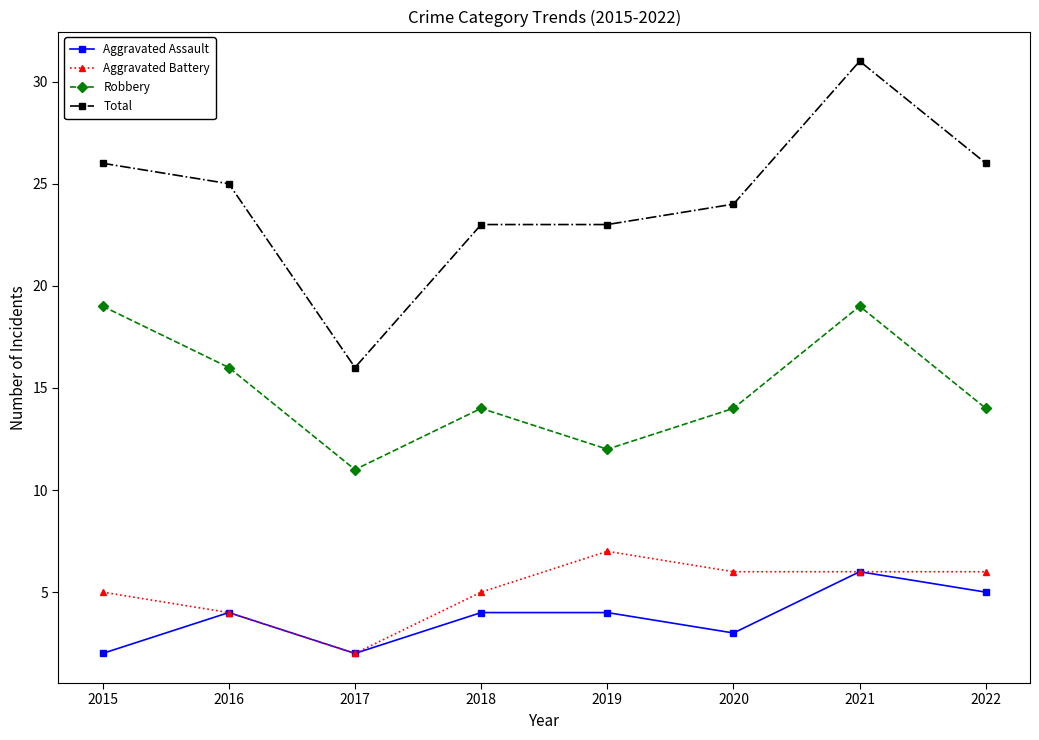

Reading right to left, transcribe all the data shown in this chart.

Aggravated Assault: 5	6	3	4	4	2	4	2
Aggravated Battery: 6	6	6	7	5	2	4	5
Robbery: 14	19	14	12	14	11	16	19
Total: 26	31	24	23	23	16	25	26